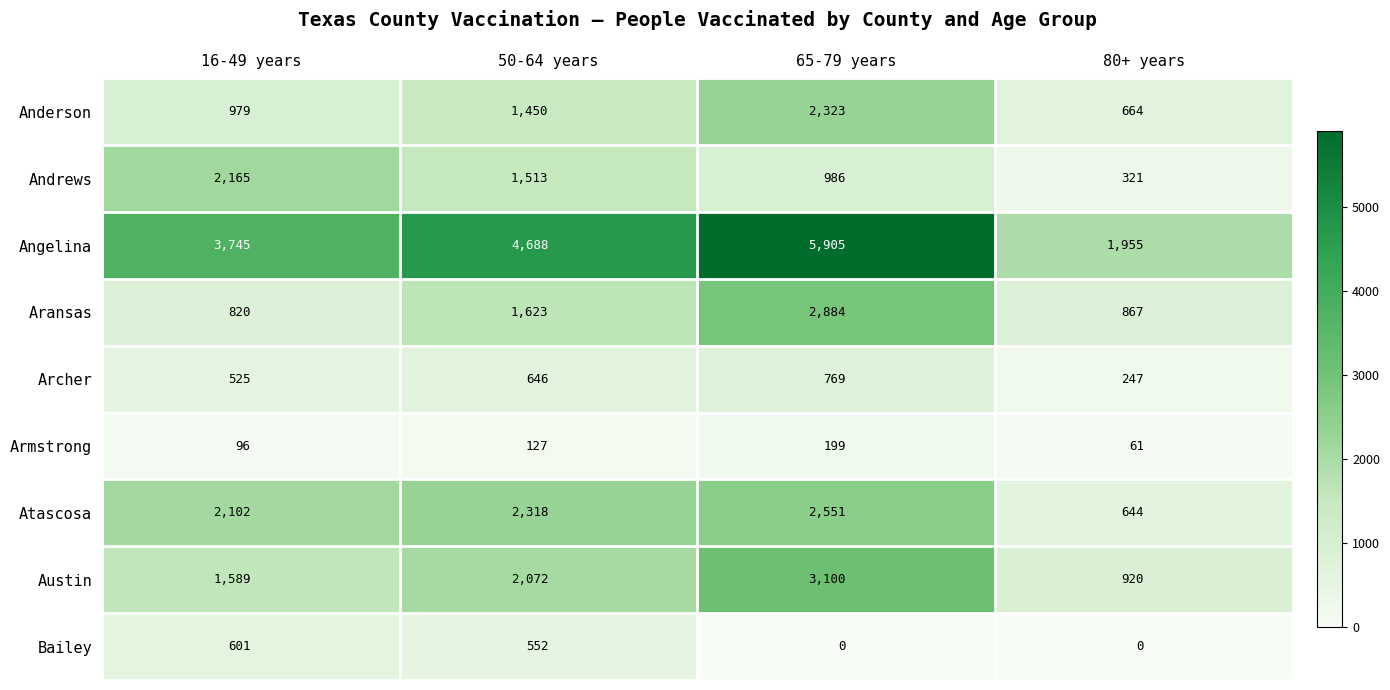

Rank the series at 80+ years from lowest to highest value.

Bailey, Armstrong, Archer, Andrews, Atascosa, Anderson, Aransas, Austin, Angelina